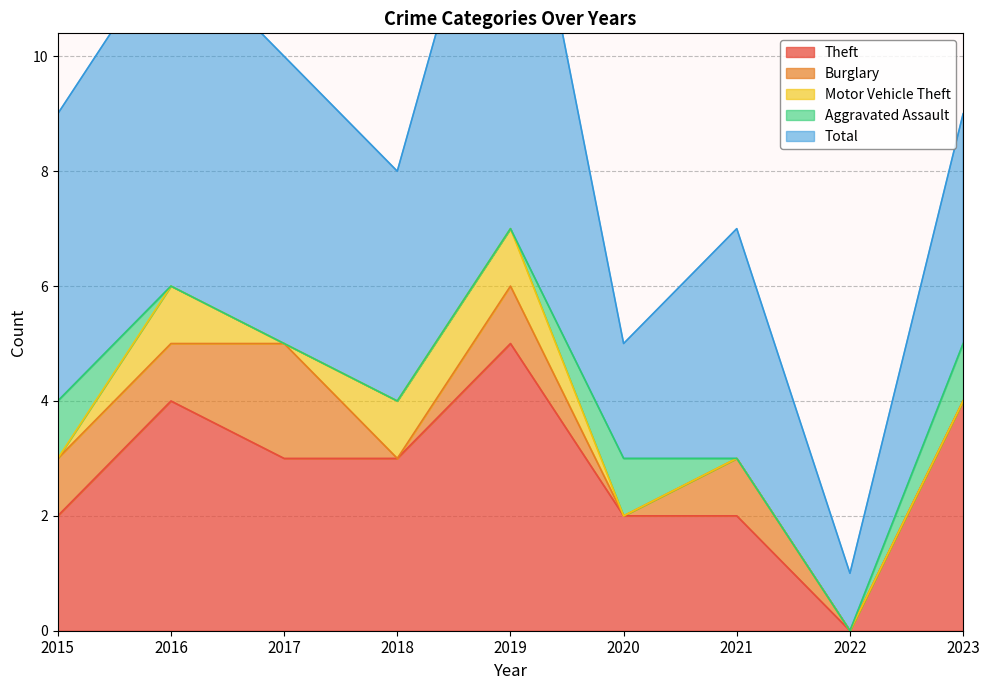

Read the Theft value at 2020.

2